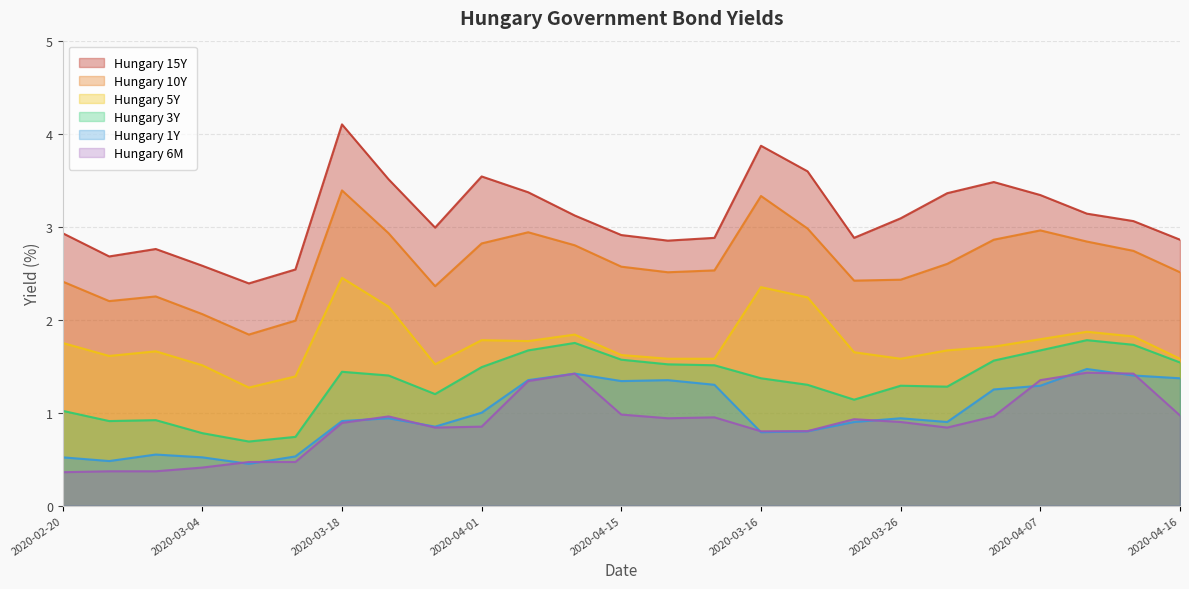

What are all the series names shown in the legend?

Hungary 15Y, Hungary 10Y, Hungary 5Y, Hungary 3Y, Hungary 1Y, Hungary 6M